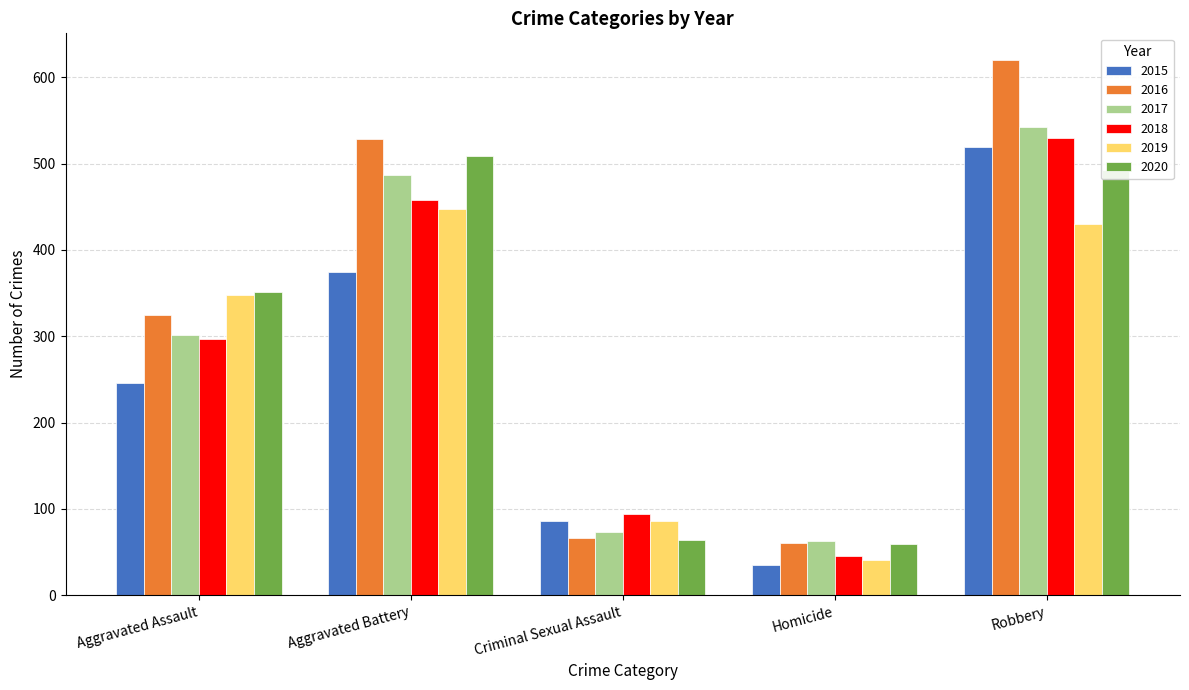

Reading left to right, transcribe all the data shown in this chart.

2015: Aggravated Assault=246	Aggravated Battery=374	Criminal Sexual Assault=86	Homicide=35	Robbery=519
2016: Aggravated Assault=325	Aggravated Battery=529	Criminal Sexual Assault=66	Homicide=60	Robbery=620
2017: Aggravated Assault=302	Aggravated Battery=487	Criminal Sexual Assault=73	Homicide=63	Robbery=543
2018: Aggravated Assault=297	Aggravated Battery=458	Criminal Sexual Assault=94	Homicide=45	Robbery=530
2019: Aggravated Assault=348	Aggravated Battery=448	Criminal Sexual Assault=86	Homicide=41	Robbery=430
2020: Aggravated Assault=351	Aggravated Battery=509	Criminal Sexual Assault=64	Homicide=59	Robbery=493